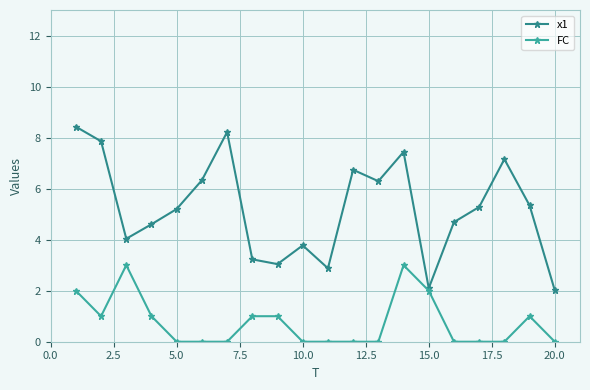

Which series has the largest total across all categories?

x1